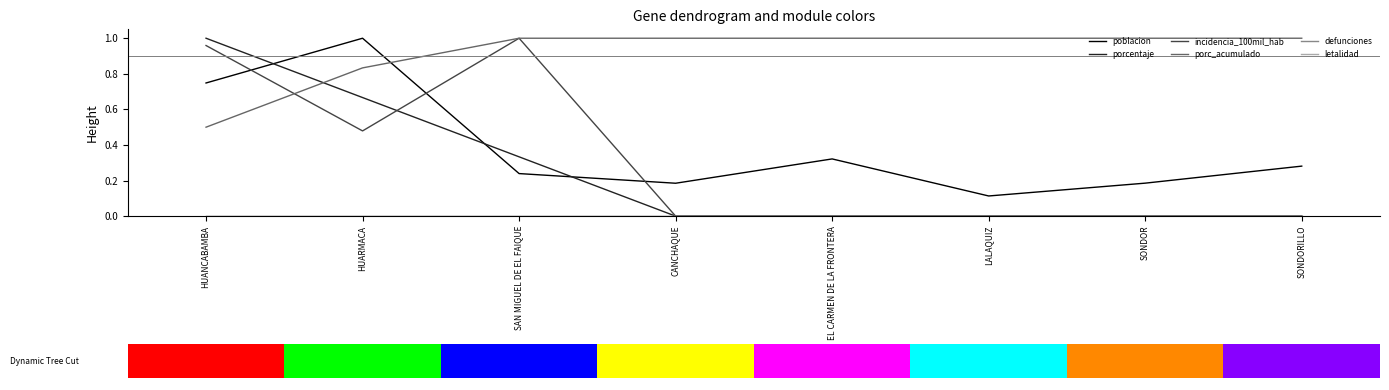

Which category has the highest value in the incidencia_100mil_hab series?

SAN MIGUEL DE EL FAIQUE